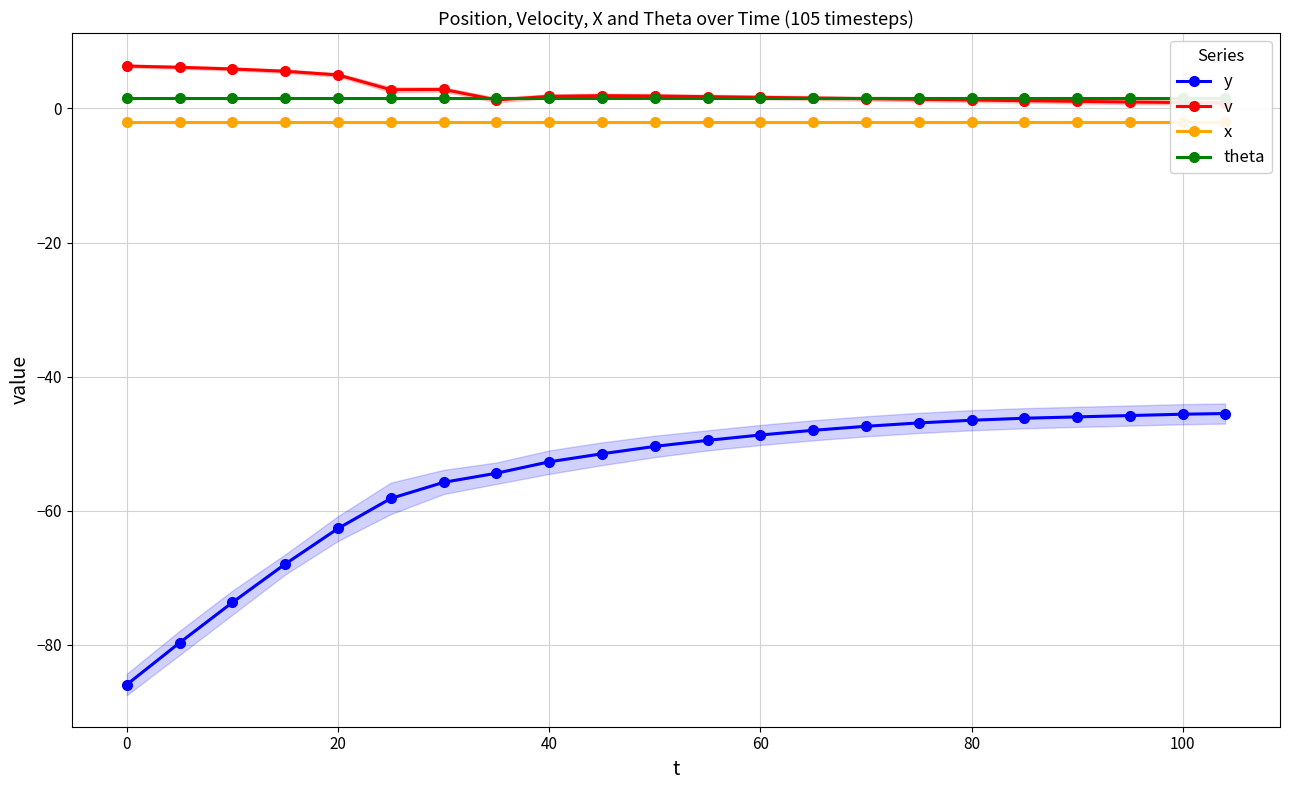

True or false: y and x intersect in this chart.

False